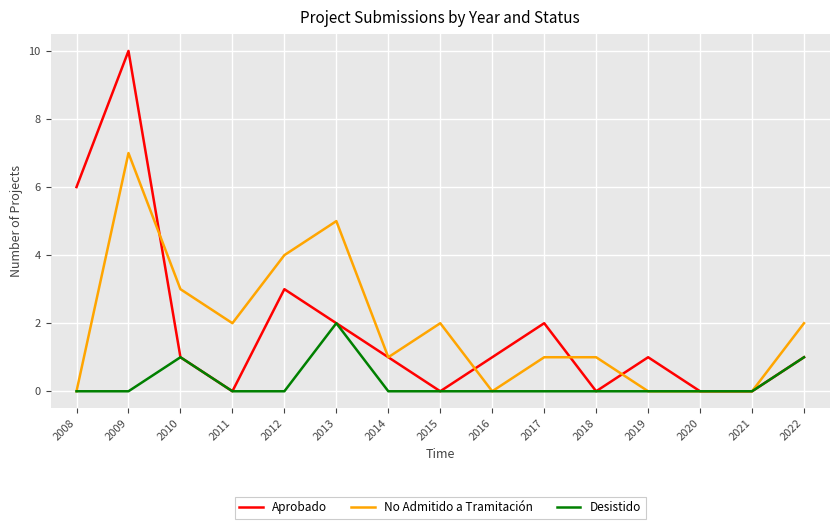

Which series has the largest range (max minus min)?

Aprobado